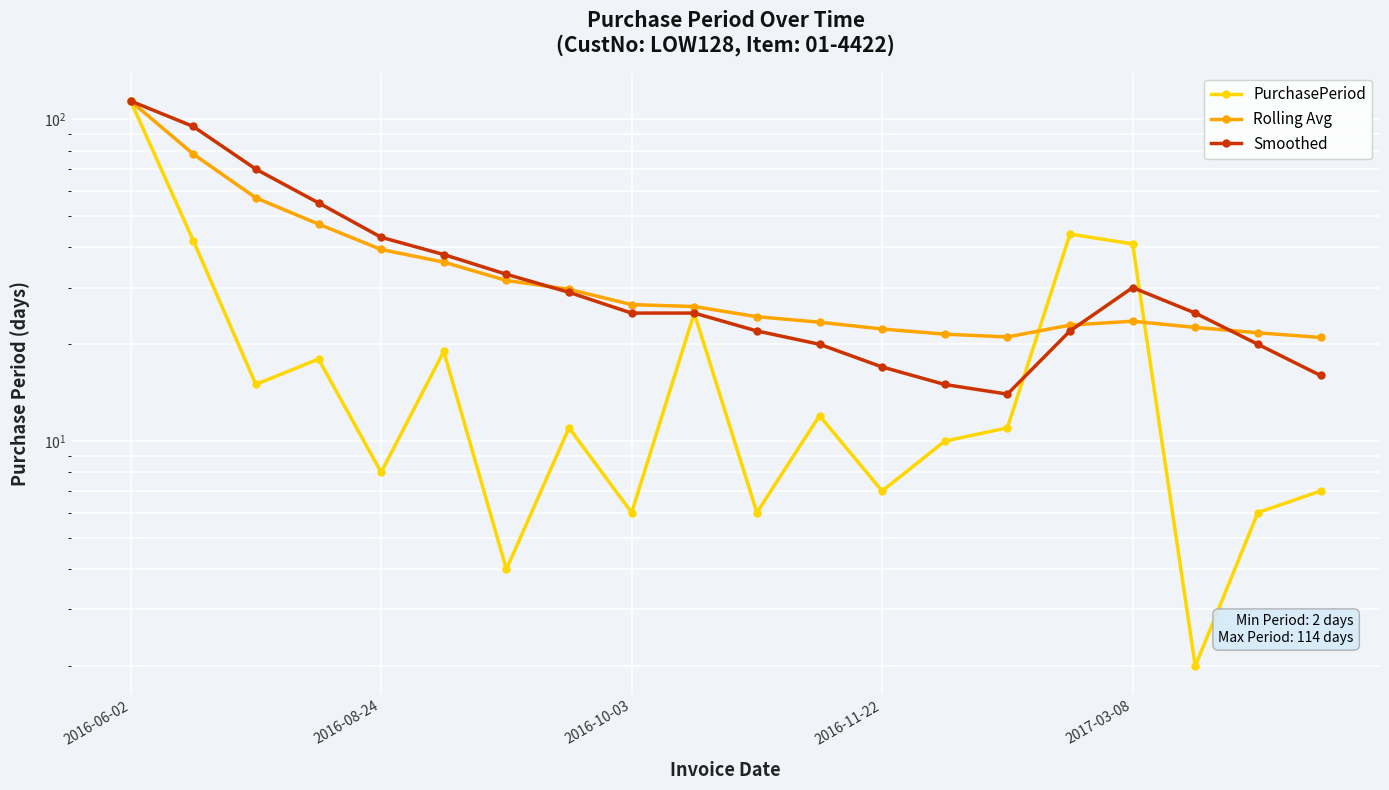

What are all the series names shown in the legend?

PurchasePeriod, Rolling Avg, Smoothed